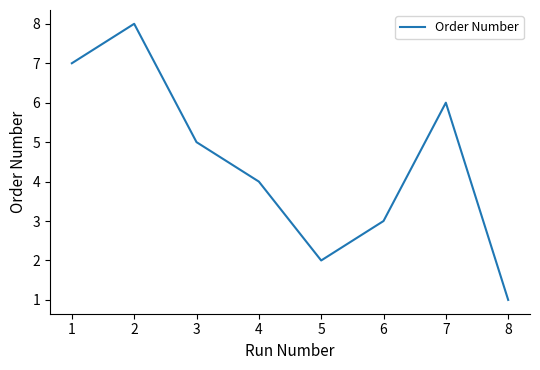

What is the approximate value at 6?

3